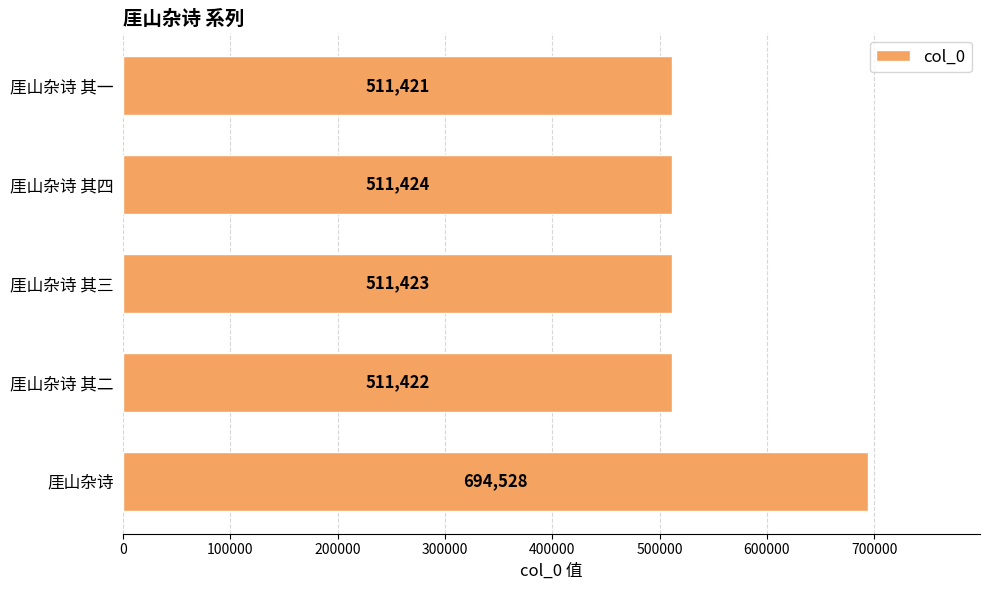

What is the change in value from 厓山杂诗 其二 to 厓山杂诗 其三?

+1